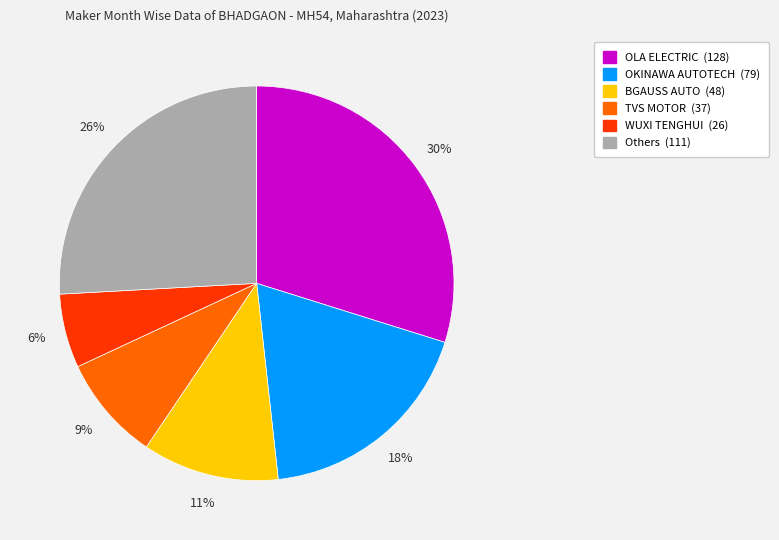

Does any single category account for the majority?

No